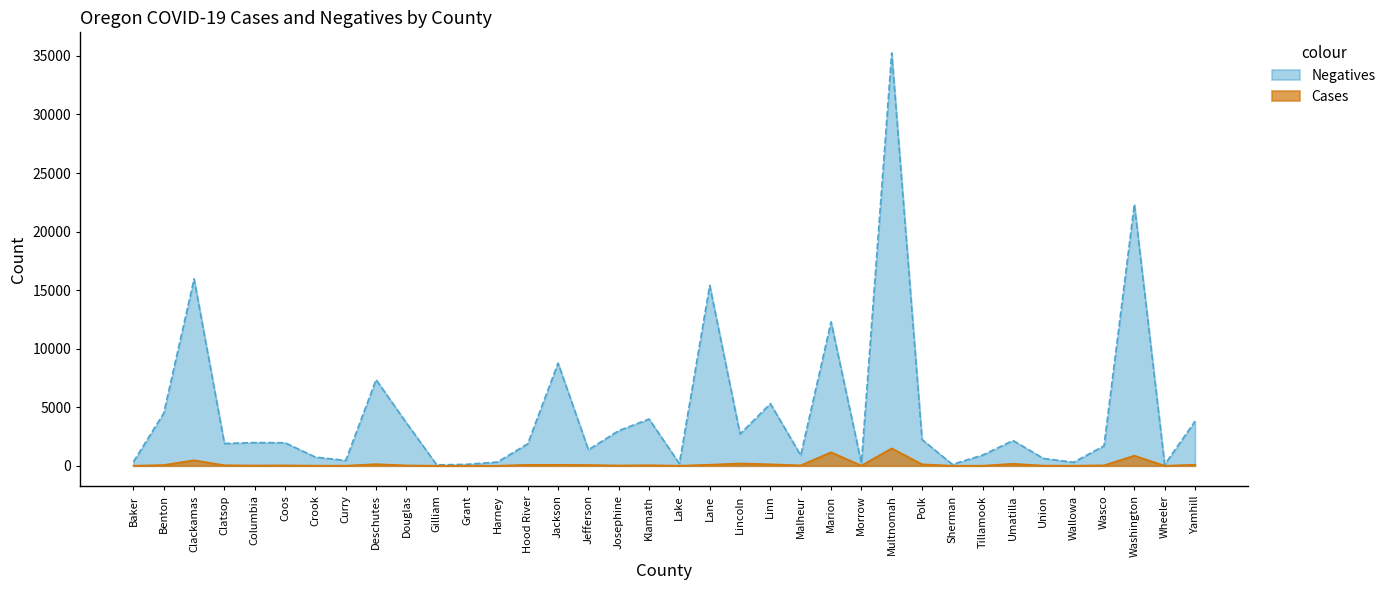

Which series has the widest spread of values?

Negatives